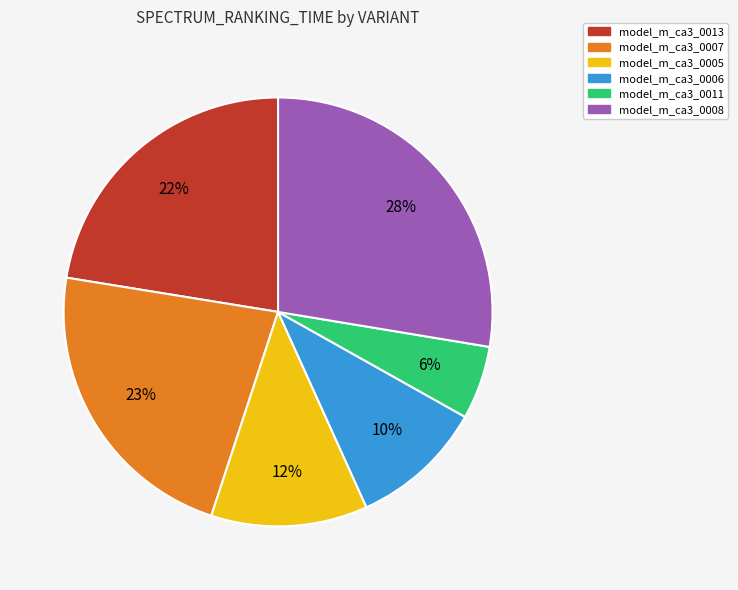

How many slices are in this pie chart?

6